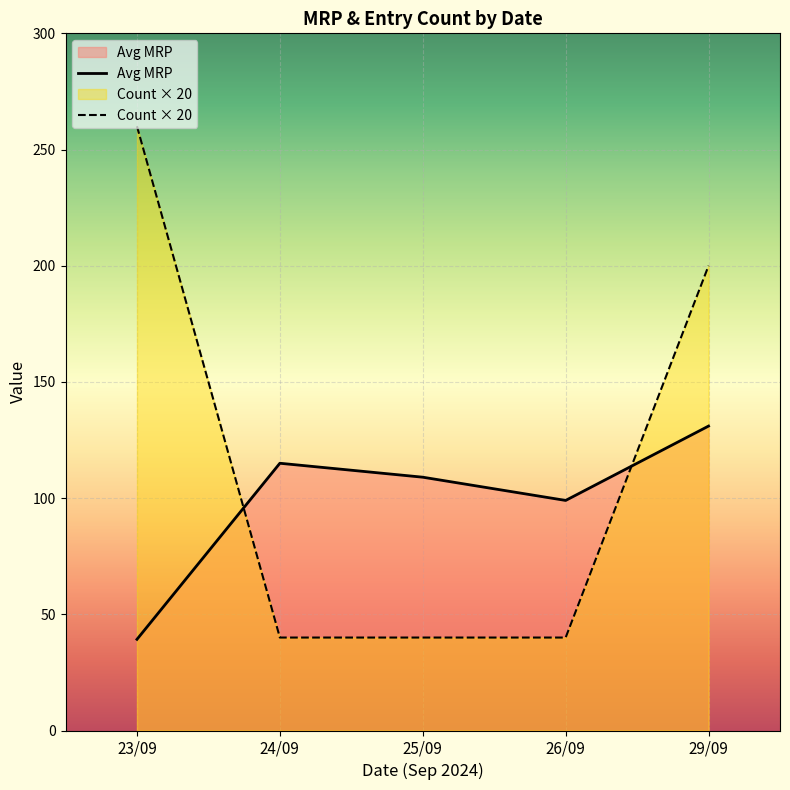

What is the difference between the Avg MRP values at 23/09 and 25/09?

69.8